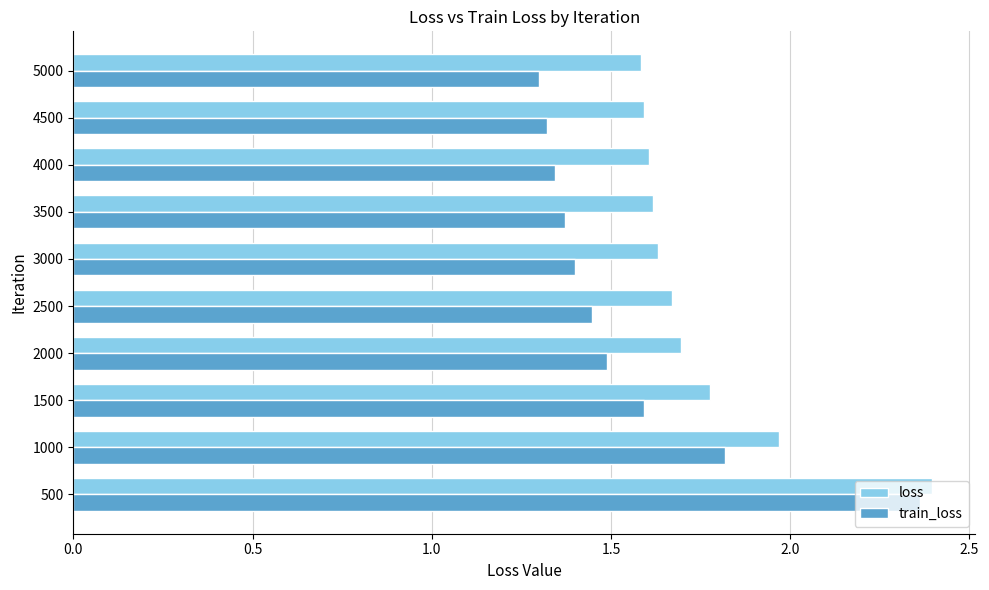

At how many categories does at least one series exceed 1?

10